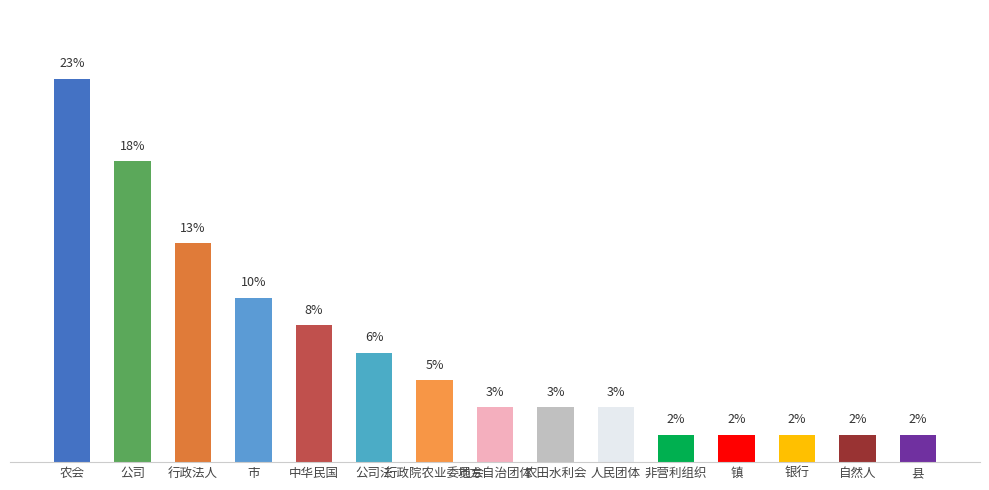

What is the label of the 12th bar from the left?

镇